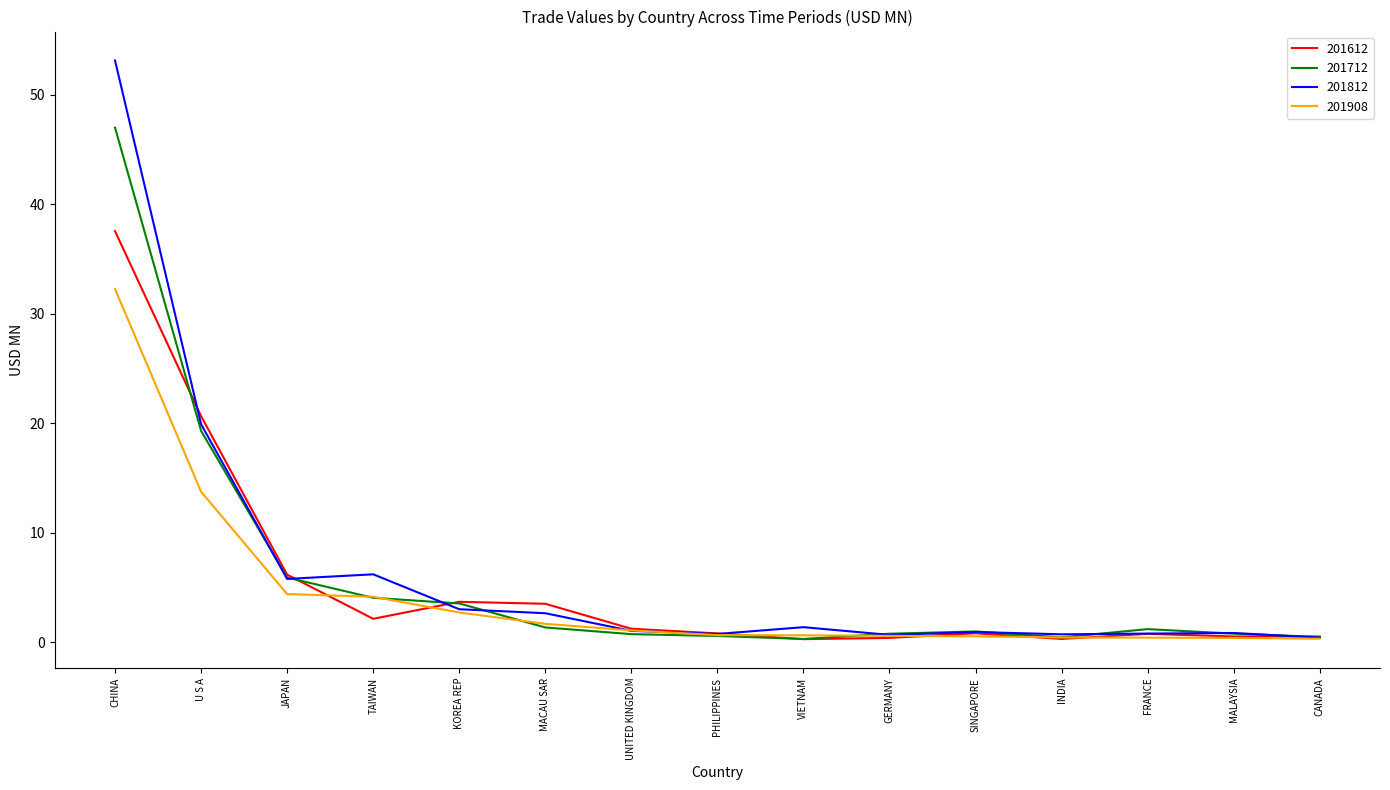

What is the total value across all series at U S A?

73.6